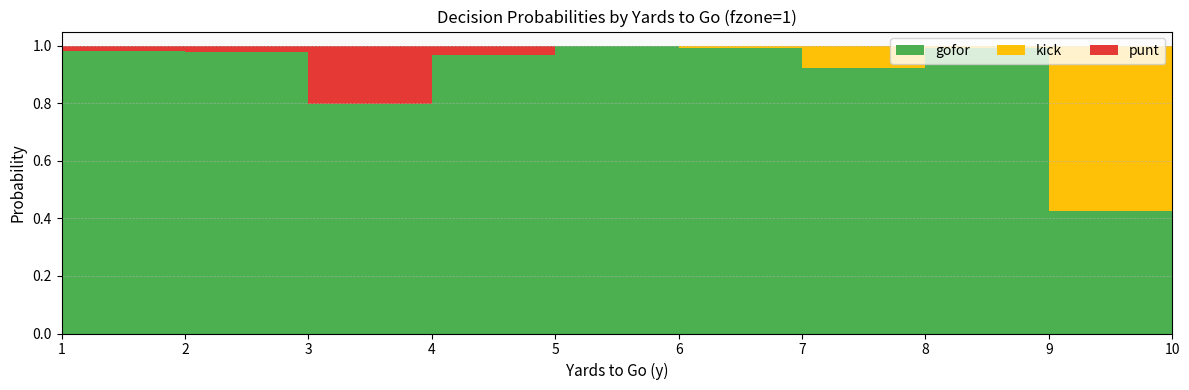

Reading right to left, list all the values displayed in this chart.

gofor: 10=1.0	9=0.4	8=1.0	7=0.9	6=1.0	5=1.0	4=1.0	3=0.8	2=1.0	1=1.0
kick: 10=0.0	9=0.6	8=0.0	7=0.1	6=0.0	5=0.0	4=0.0	3=0.0	2=0.0	1=0.0
punt: 10=0.0	9=0.0	8=0.0	7=0.0	6=0.0	5=0.0	4=0.0	3=0.2	2=0.0	1=0.0